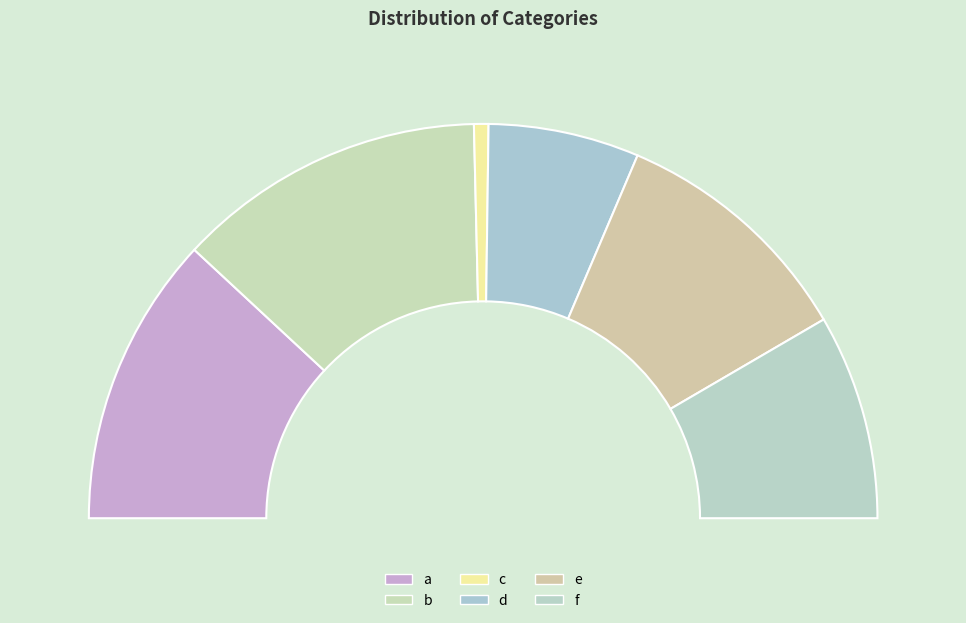

How many slices are in this pie chart?

6